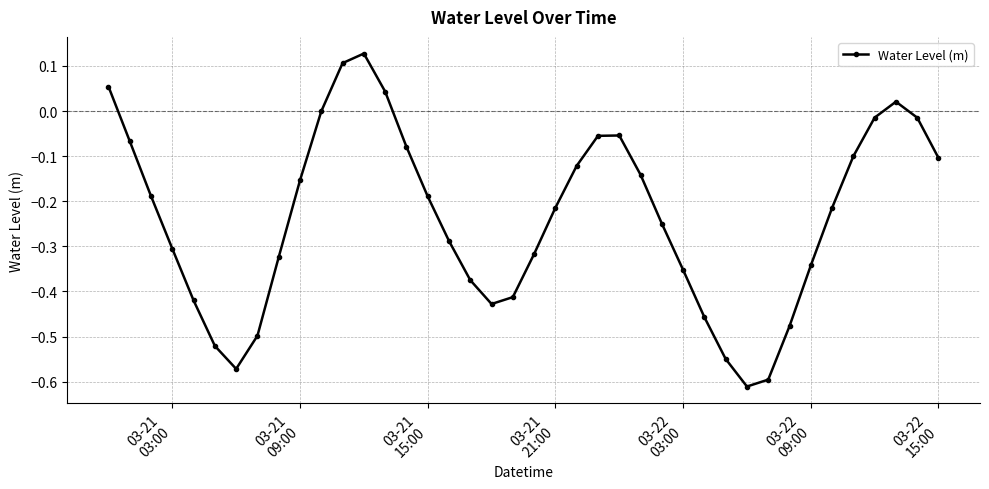

How many interior local valleys (lower than both neighbors) does the data have?

3